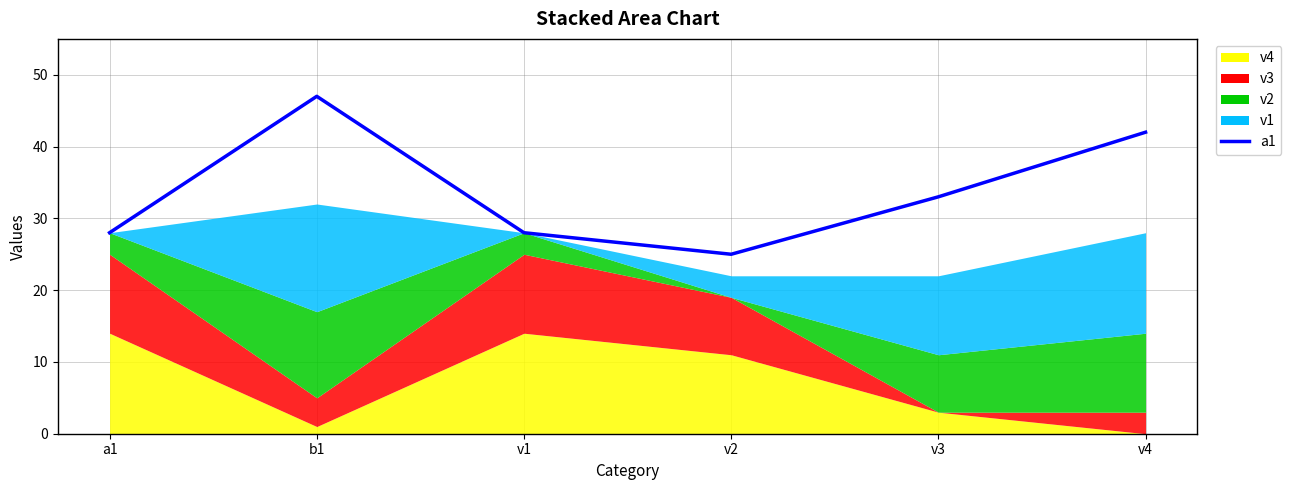

Where does the data first go above 33?

b1